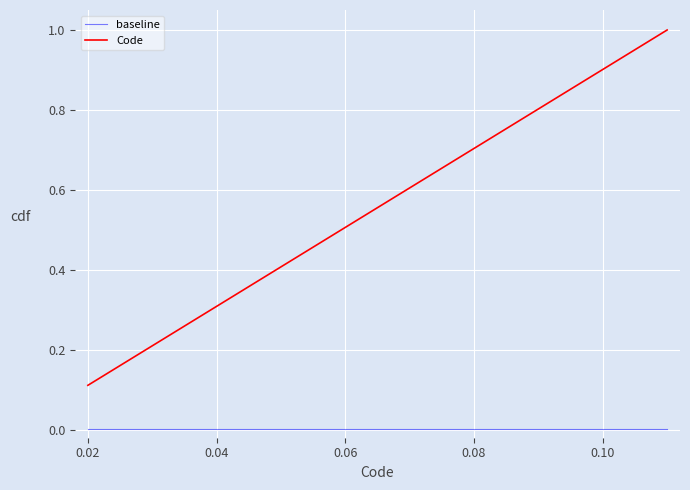

List the series in order of their peak value, lowest first.

baseline, Code